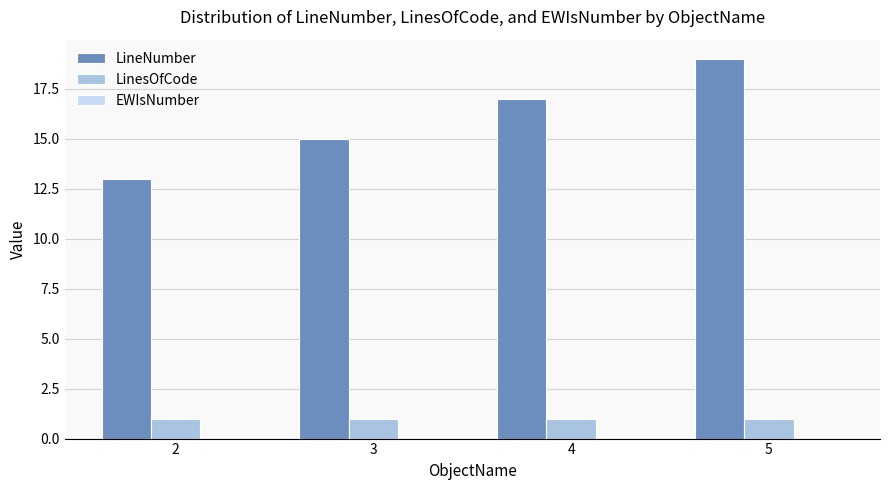

Which series has the largest total across all categories?

LineNumber